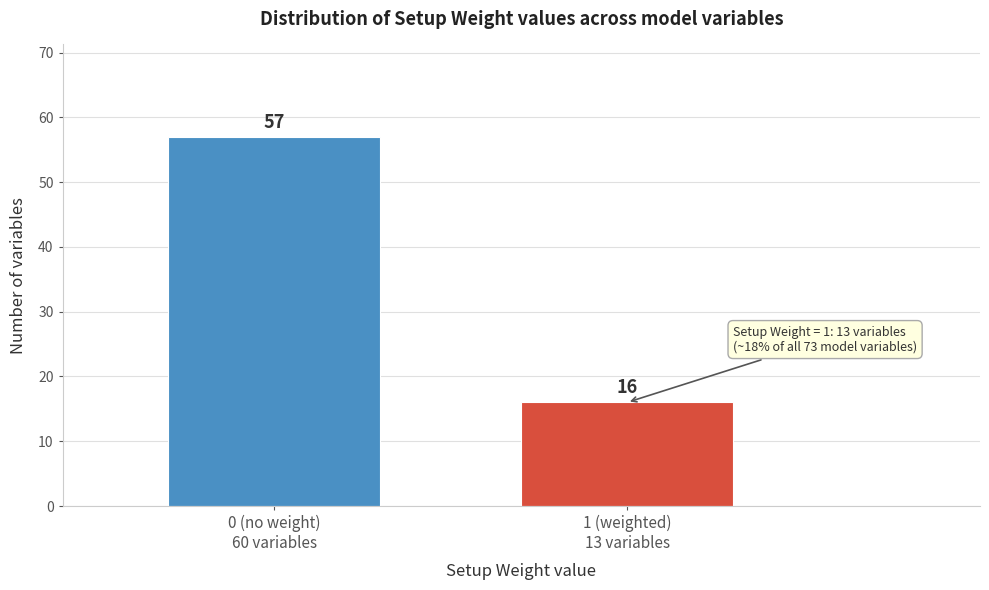

Reading left to right, what are all the values shown in this chart?

57	16